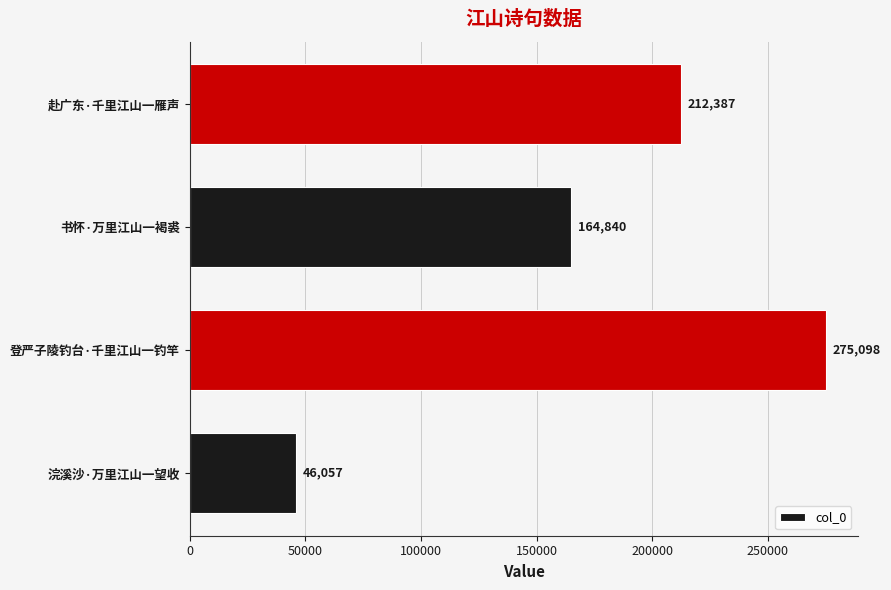

At which label is the value closest to 160577?

书怀·万里江山一褐裘